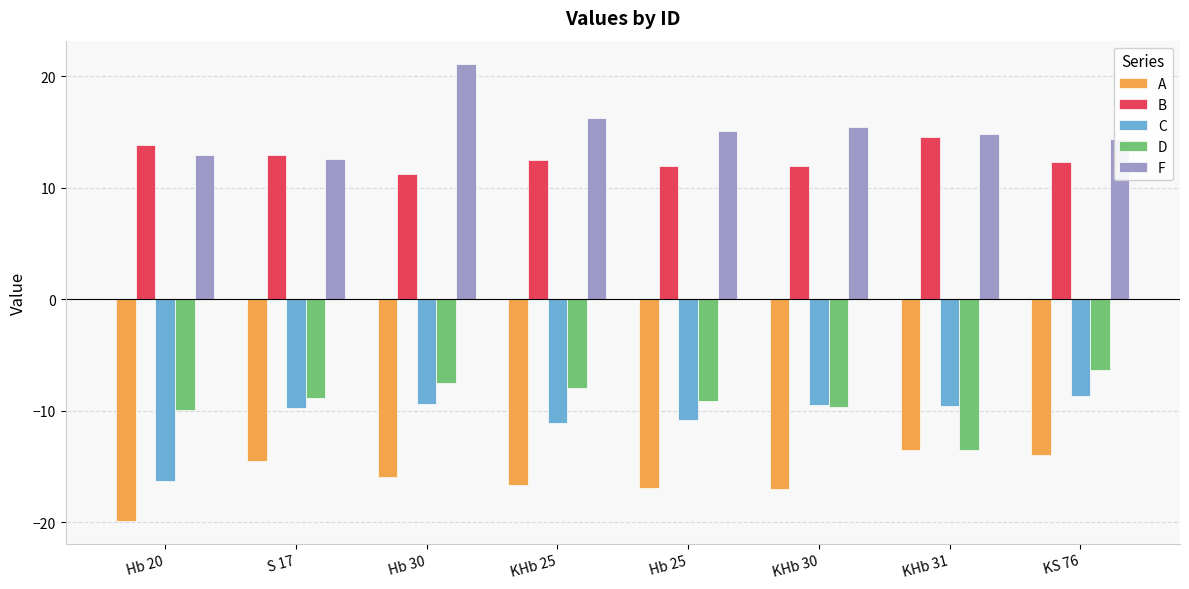

What is the total value across all series at KHb 30?

-8.6